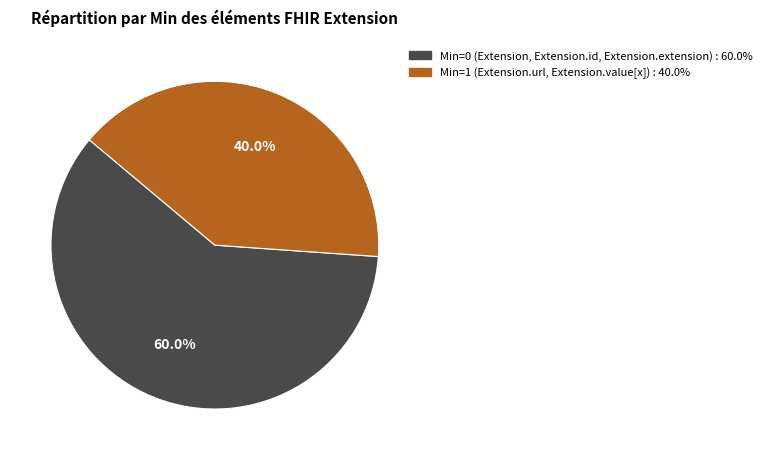

Does any single category account for the majority?

Yes